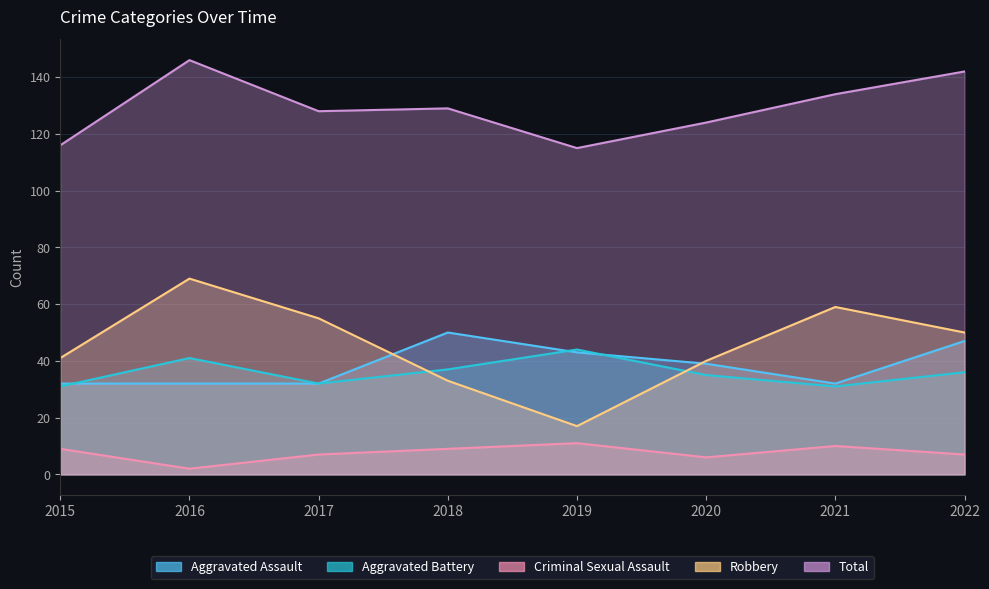

True or false: Criminal Sexual Assault and Total intersect in this chart.

False